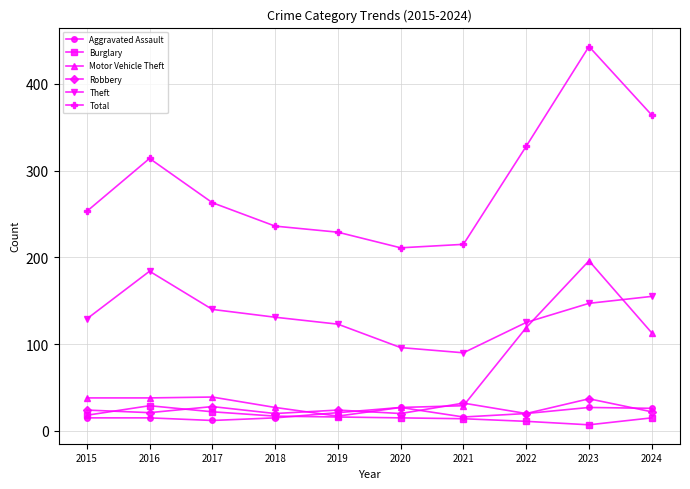

Between 2015 and 2023, which series saw the biggest shift?

Total